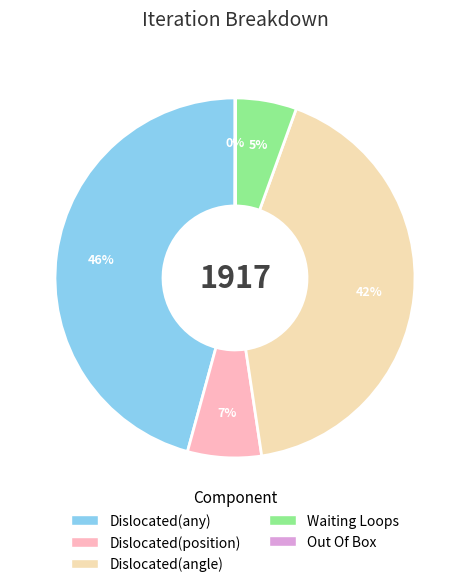

Does any single category account for the majority?

No